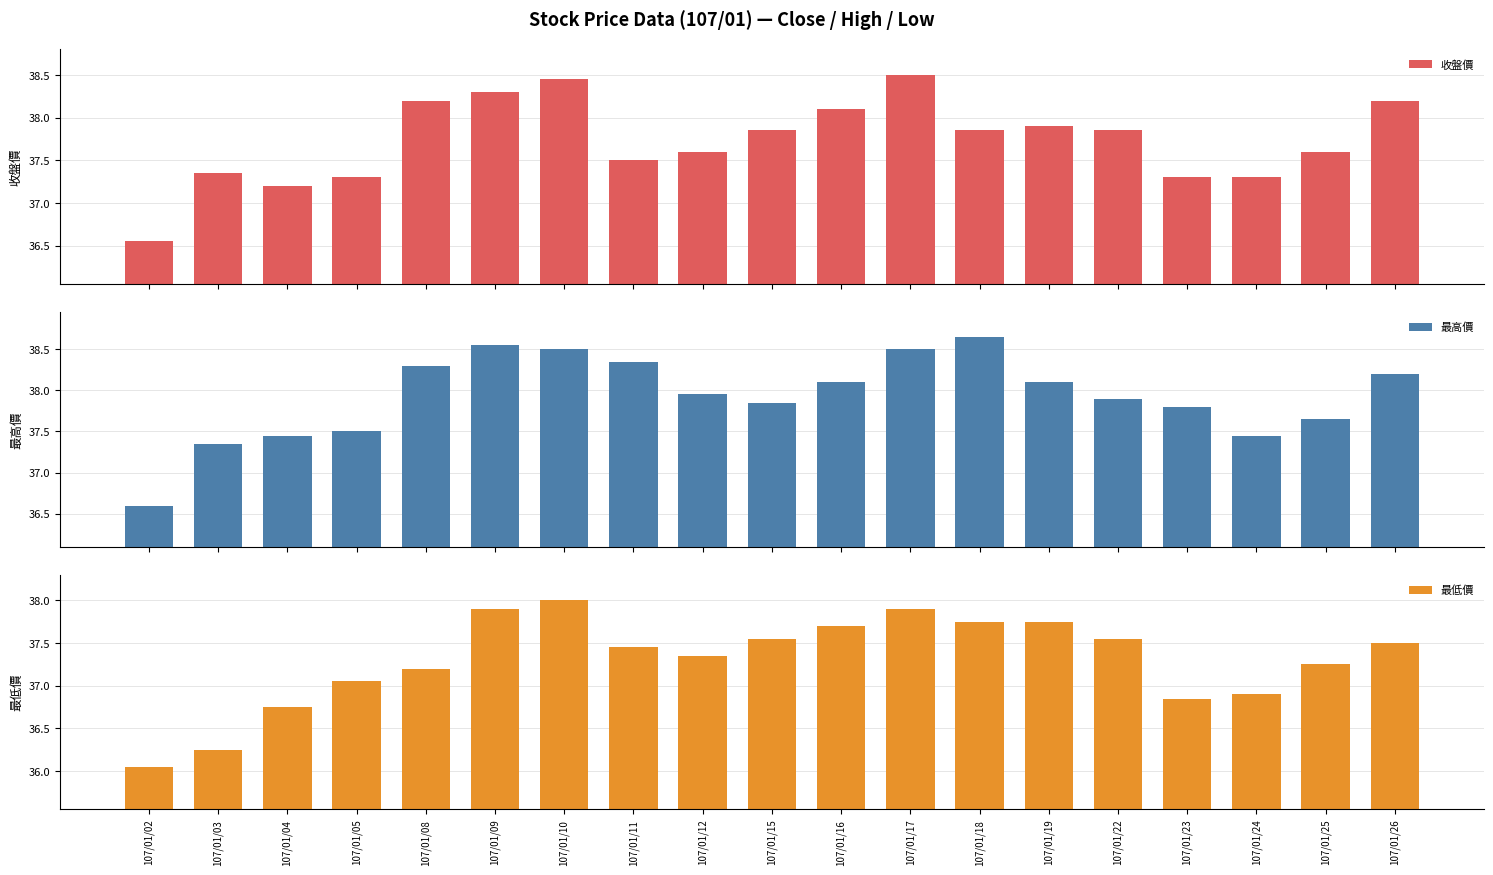

How many values in the 最低價 series are below 37?

5